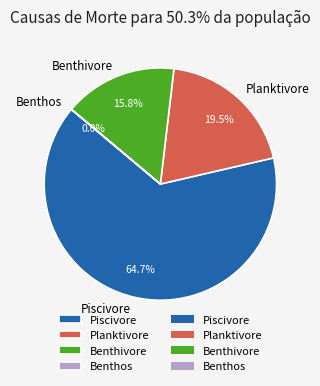

What is the ratio of the value at Piscivore to the value at Benthivore?

4.1